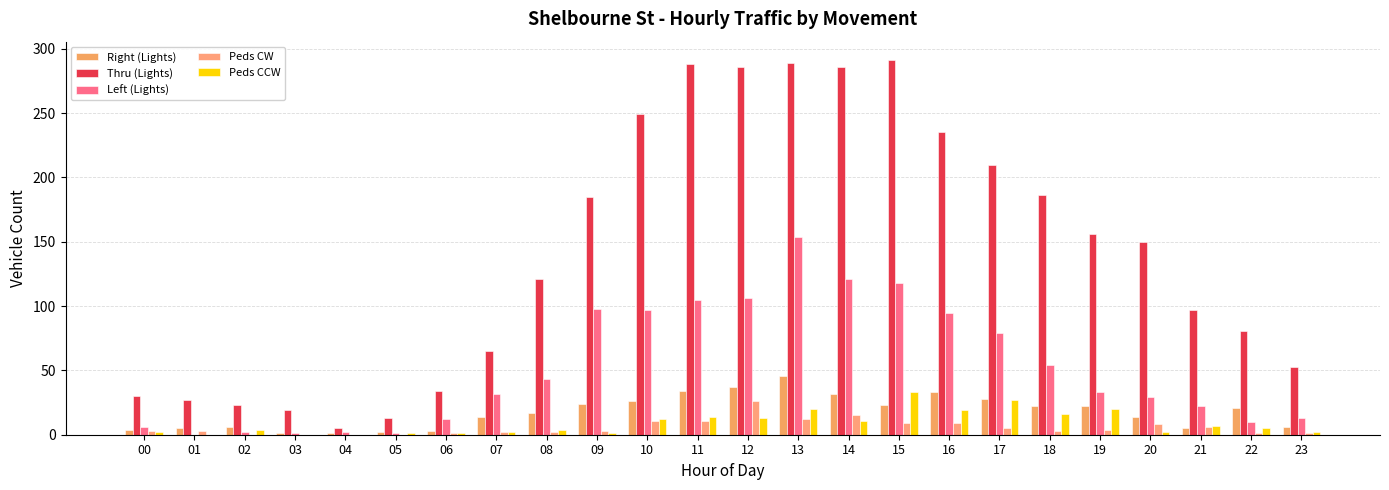

Between 08 and 00, which is larger?

08